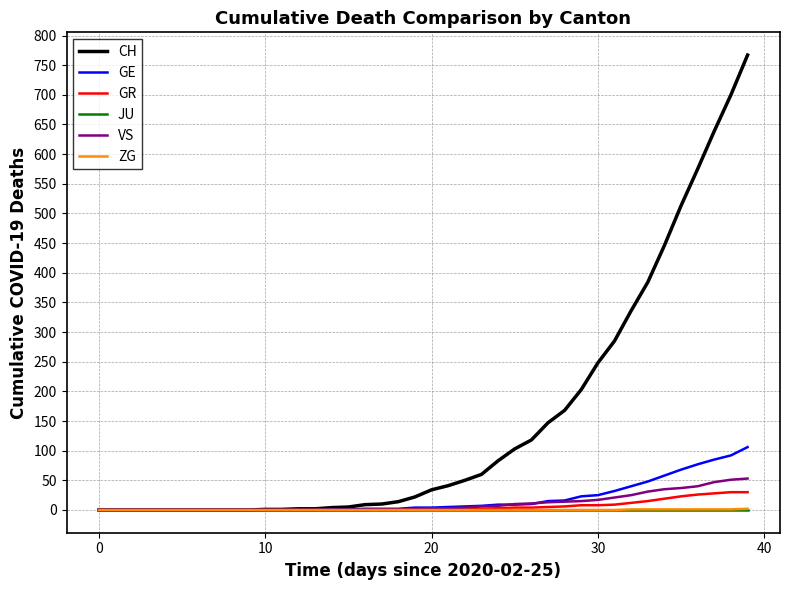

Which series has the largest range (max minus min)?

CH